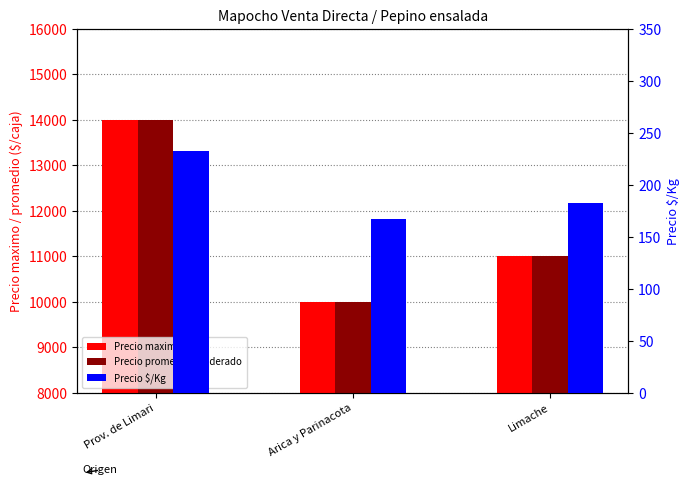

What is the difference between the maximum and second lowest values in the Precio maximo series?

3000